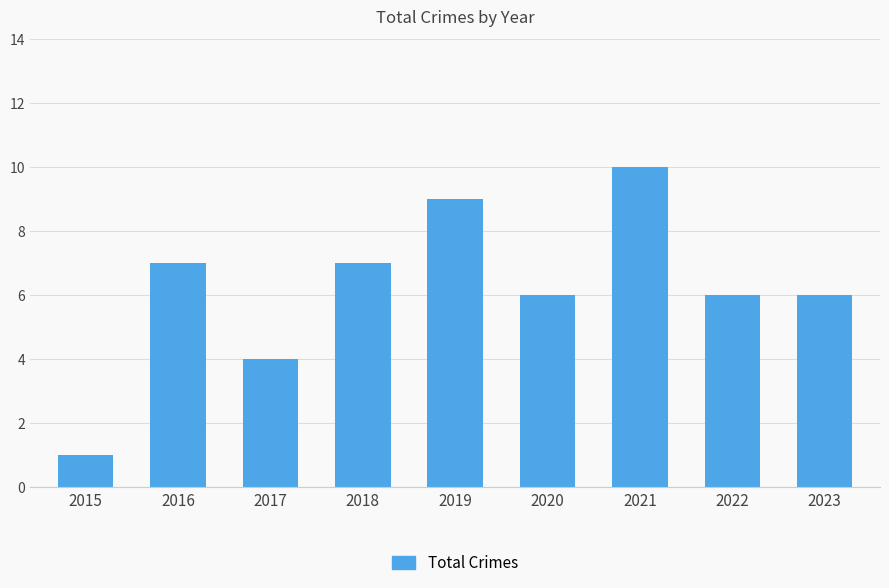

Count the number of categories in the chart.

9